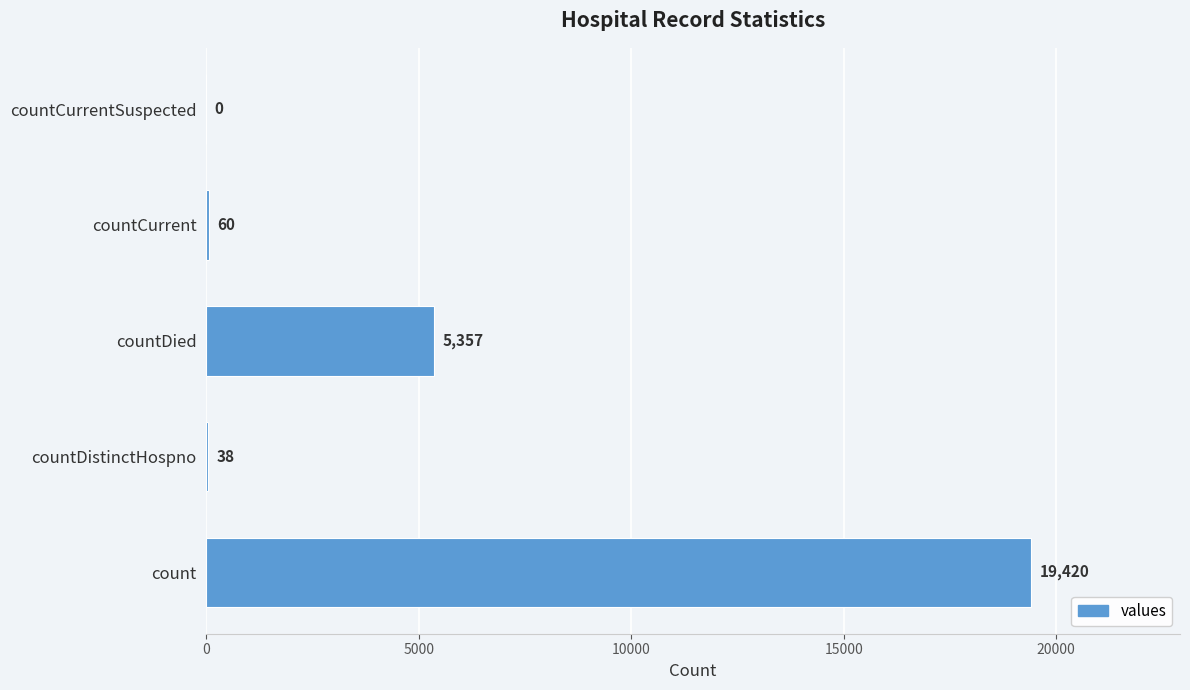

What is the sum of all values?

24875